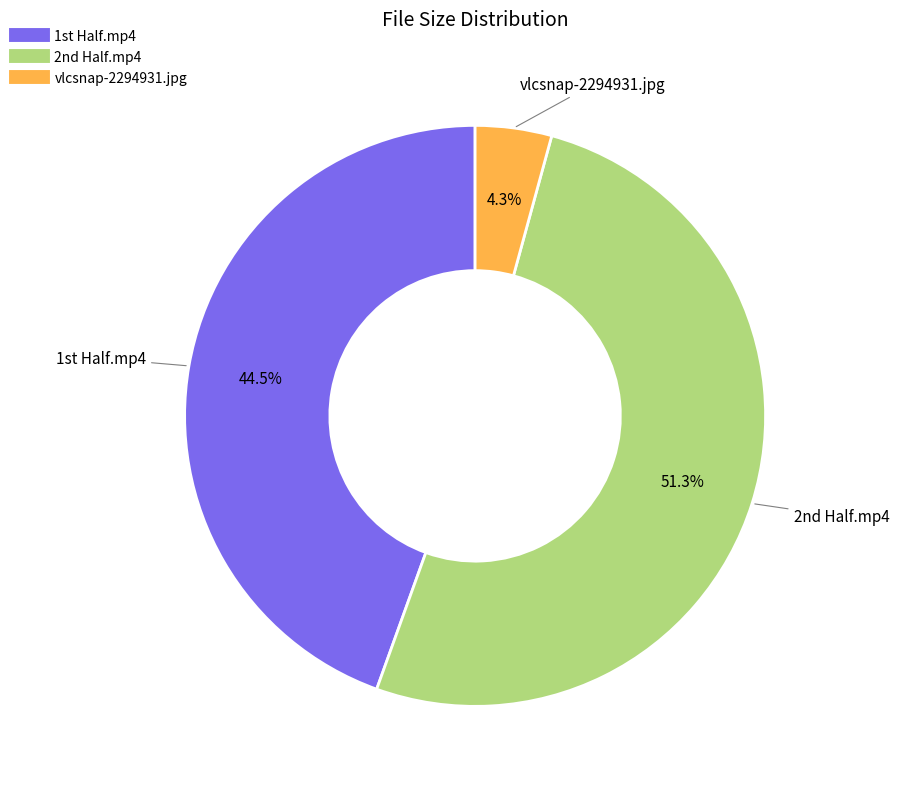

Is there a majority slice in this chart?

Yes